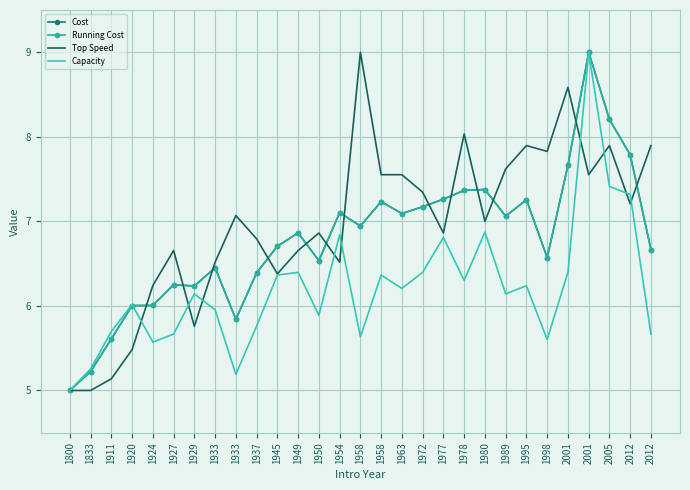

What are all the series names shown in the legend?

Cost, Running Cost, Top Speed, Capacity